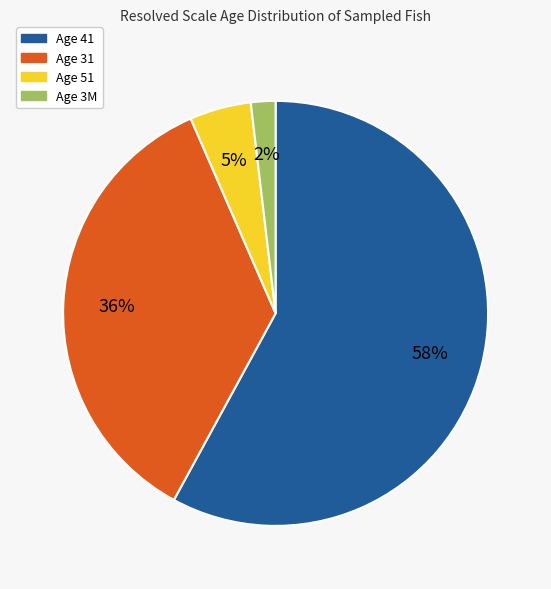

How many segments does this pie chart have?

4